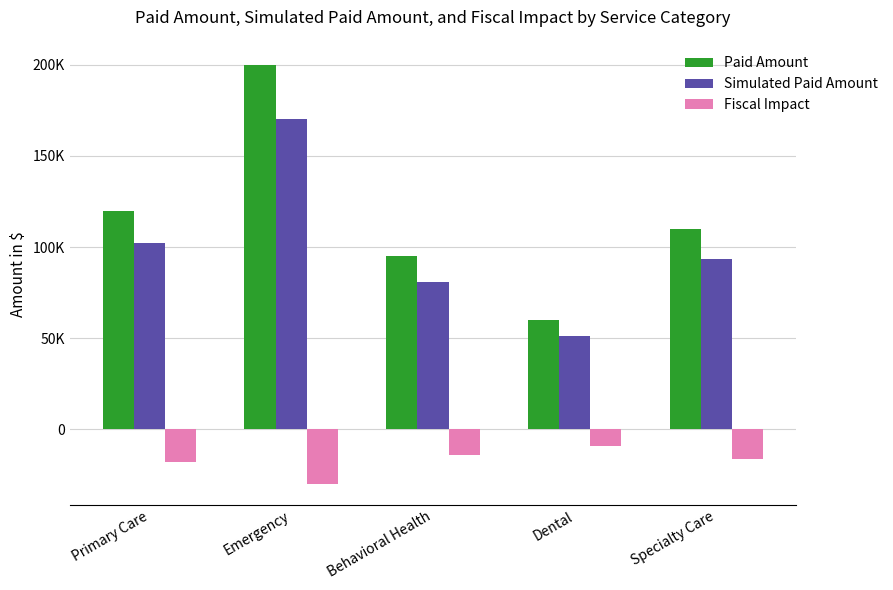

Are the bars horizontal?

No